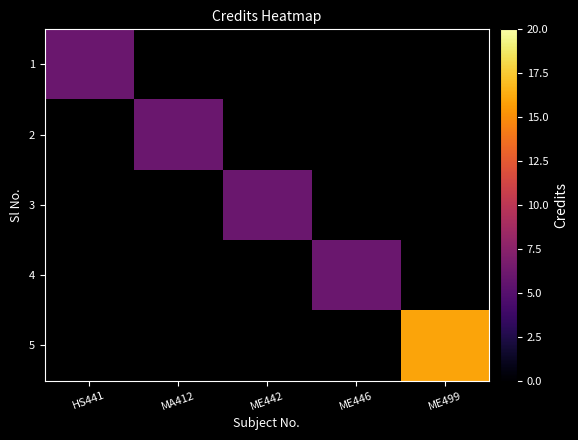

Between ME446 and HS441, which is larger?

HS441